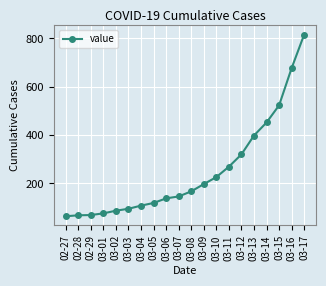

What is the label of the 14th point from the left?

03-11